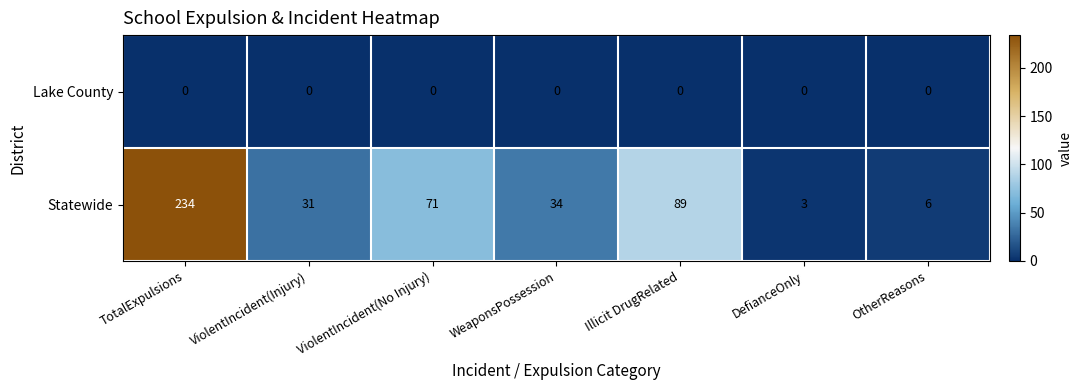

Reading left to right, extract all data points from this chart.

Lake County: 0	0	0	0	0	0	0
Statewide: 234	31	71	34	89	3	6